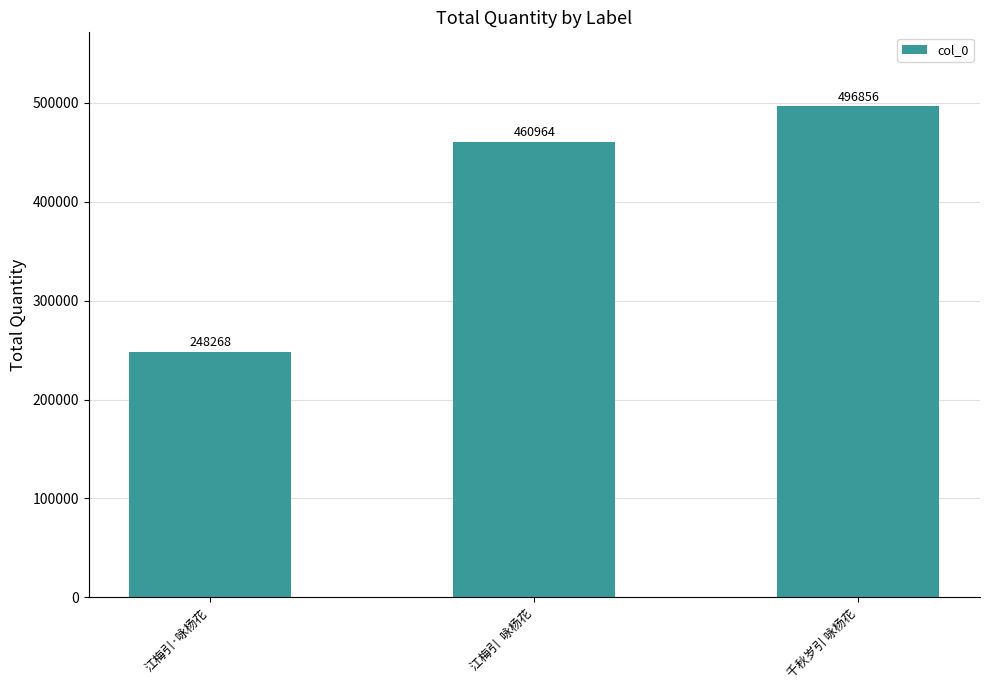

How many data points are less than 460964?

1